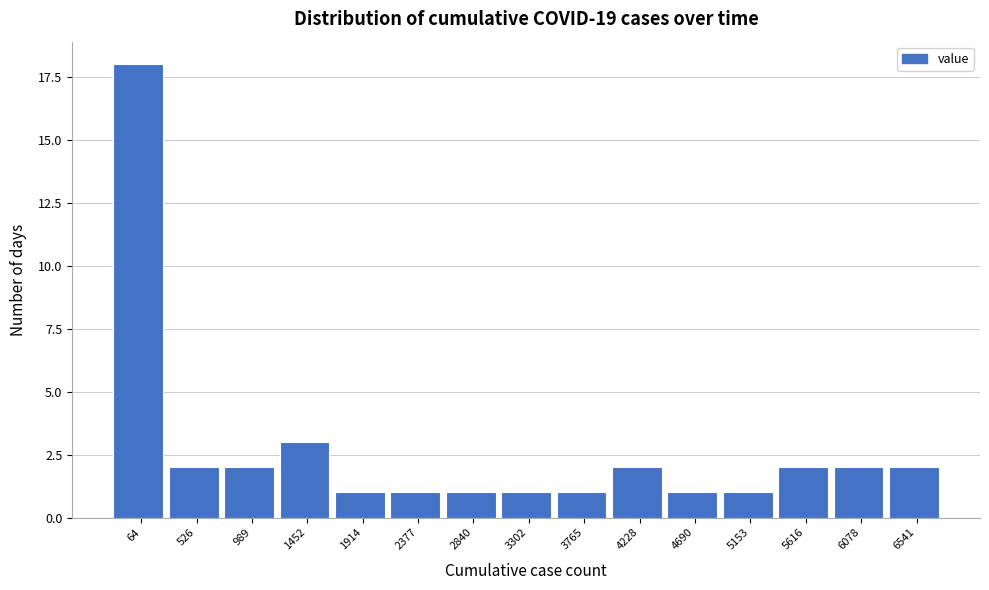

Reading left to right, transcribe all the data shown in this chart.

64=18	526=2	989=2	1452=3	1914=1	2377=1	2840=1	3302=1	3765=1	4228=2	4690=1	5153=1	5616=2	6078=2	6541=2